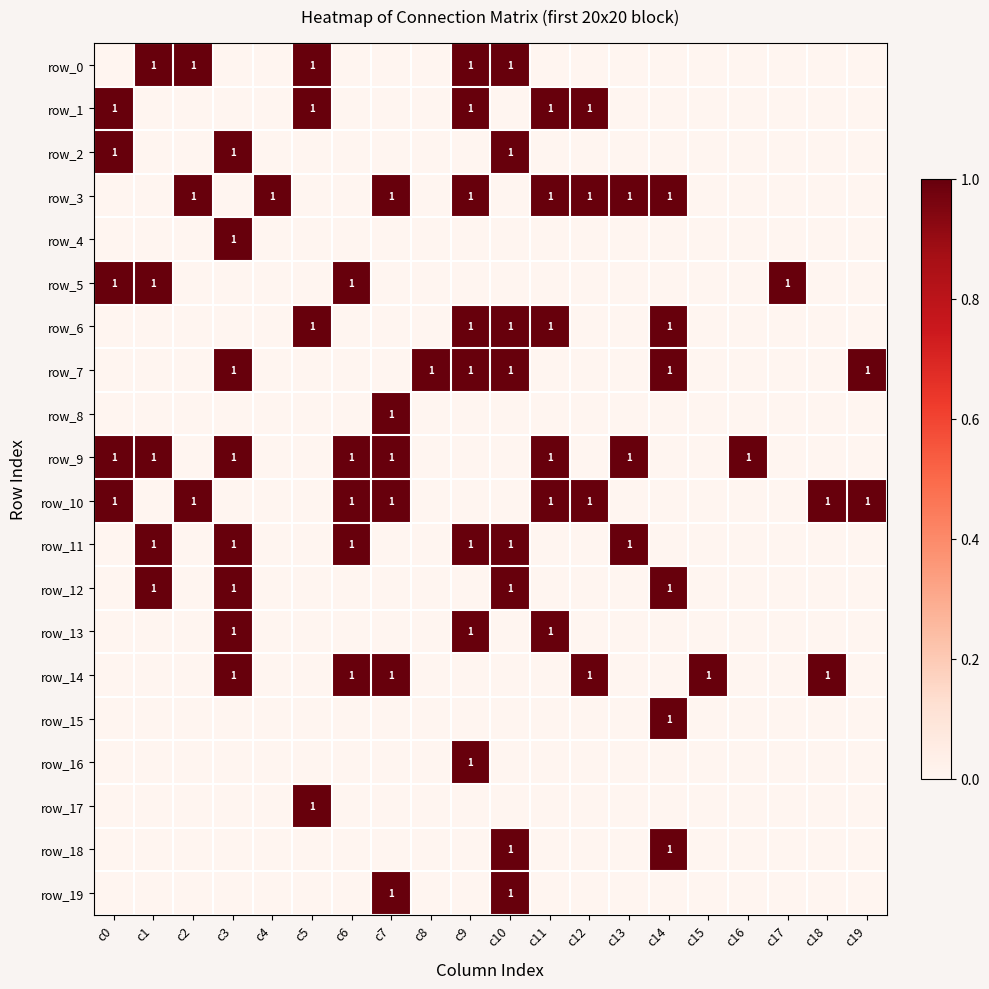

The value of row_11 at c12 is 0. True or false?

True